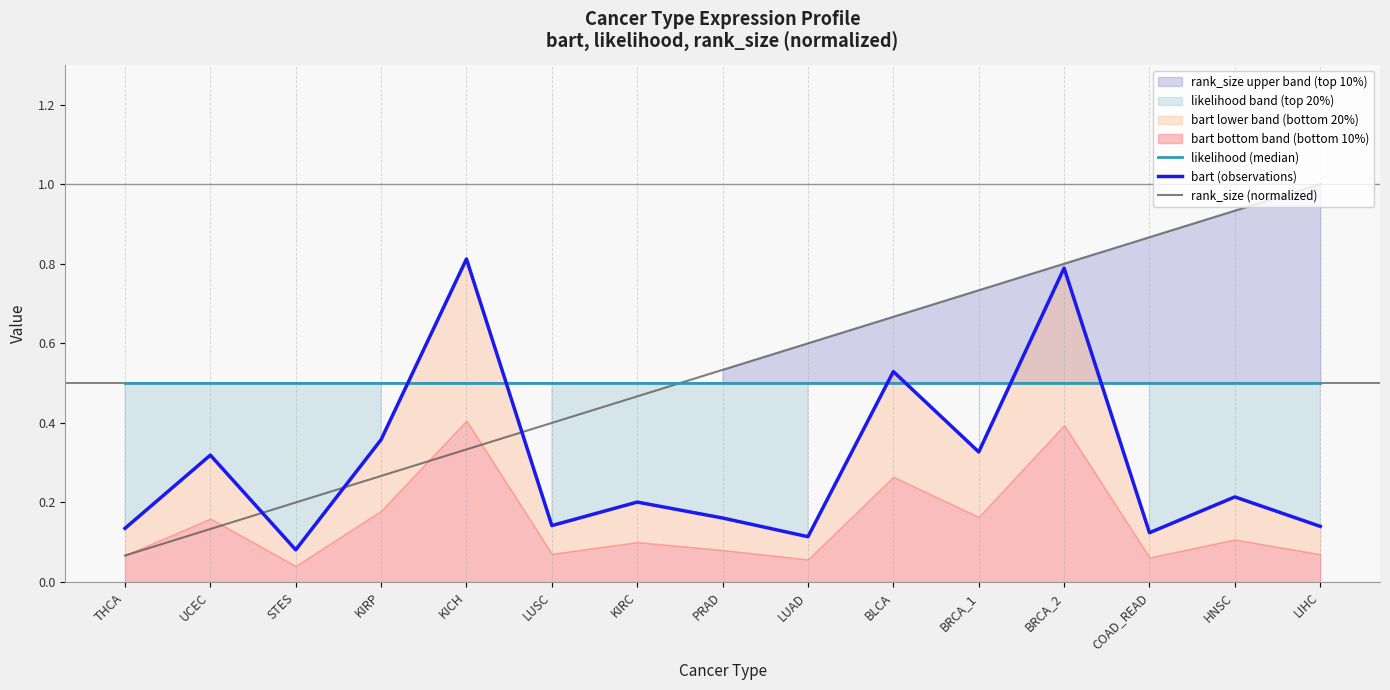

At which category is the sum across all series the highest?

BRCA_2